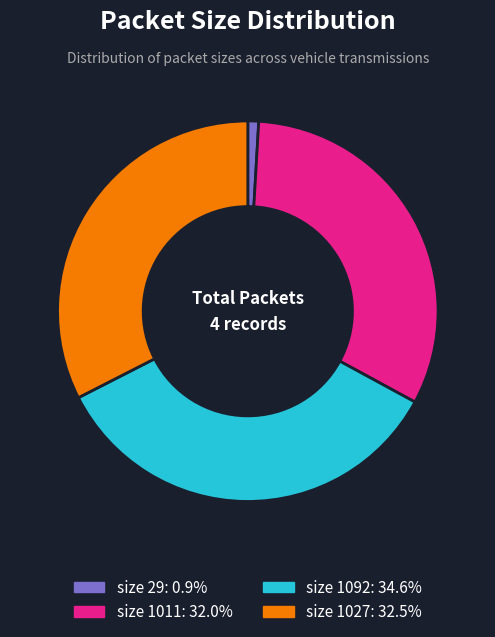

Is there any slice that represents more than half of the pie?

No